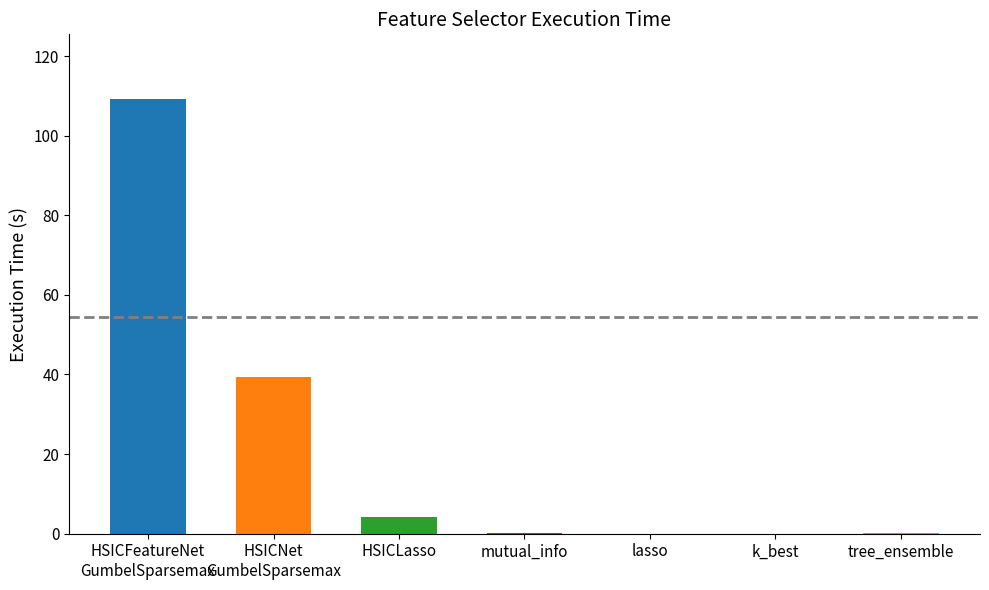

The value at lasso is 0.0. True or false?

True